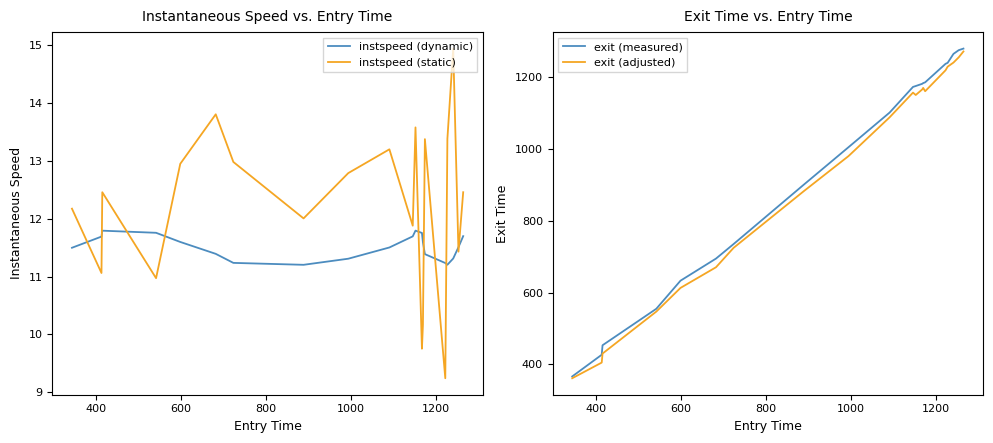

What is the lowest value of the instspeed (dynamic) series?

11.2